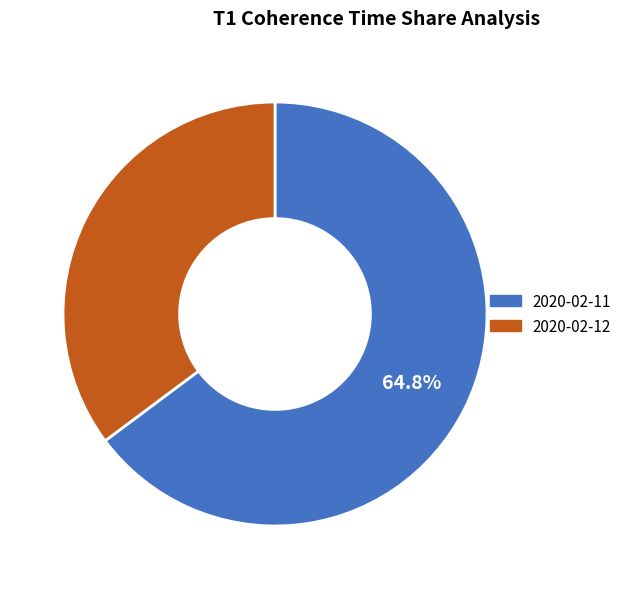

Which category accounts for the majority?

2020-02-11